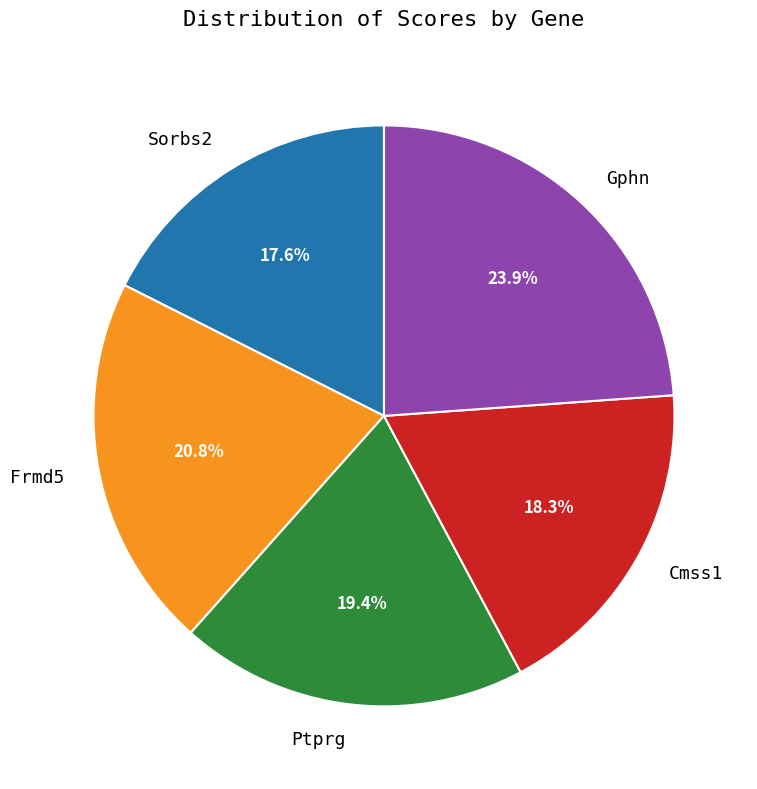

Does any single category account for the majority?

No